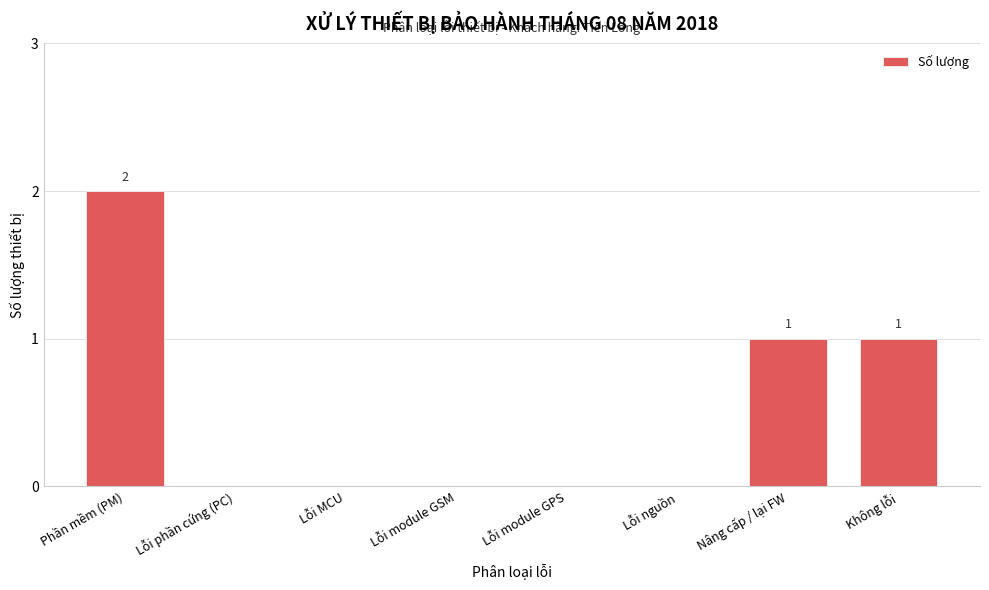

Reading left to right, what are all the values shown in this chart?

Phần mềm (PM)=2	Lỗi phần cứng (PC)=0	Lỗi MCU=0	Lỗi module GSM=0	Lỗi module GPS=0	Lỗi nguồn=0	Nâng cấp / lại FW=1	Không lỗi=1